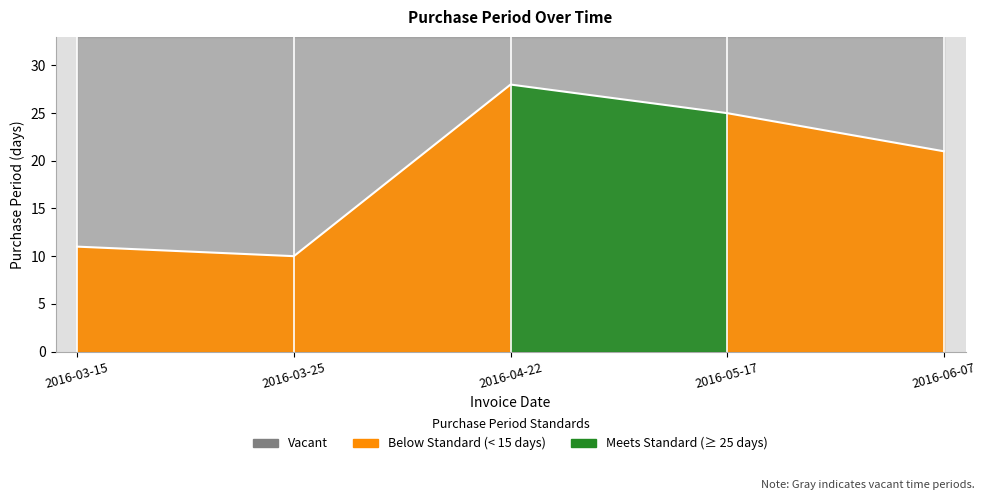

Count the number of categories in the chart.

5